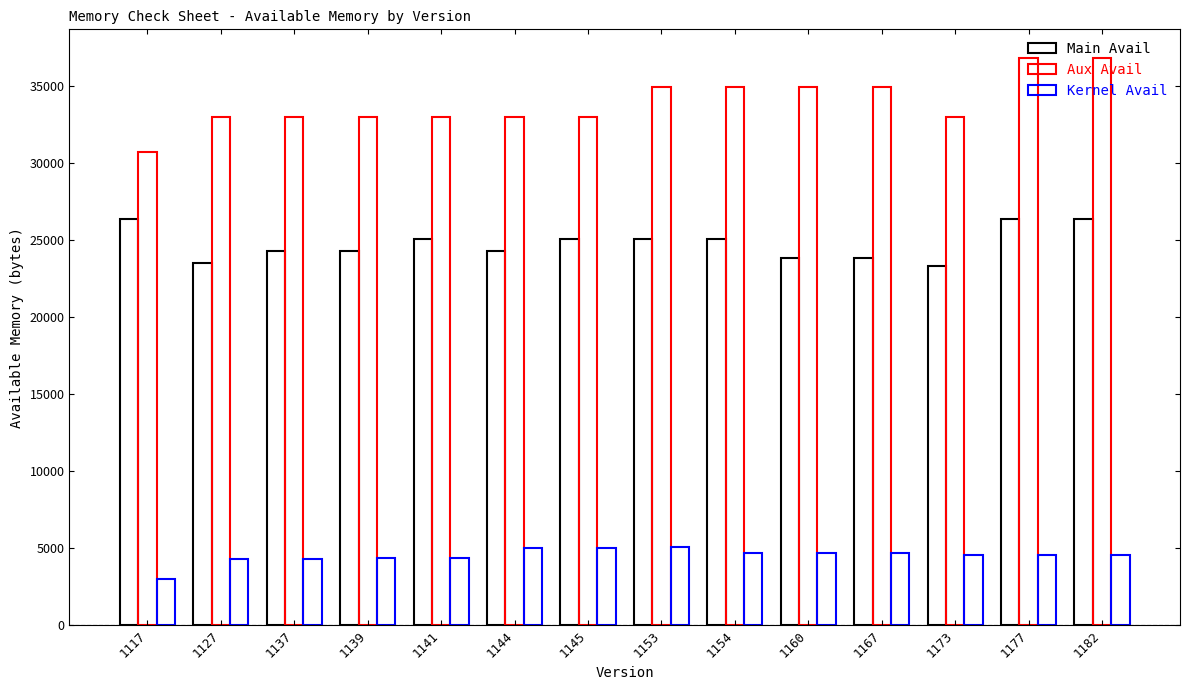

Which series has the largest total across all categories?

Aux Avail